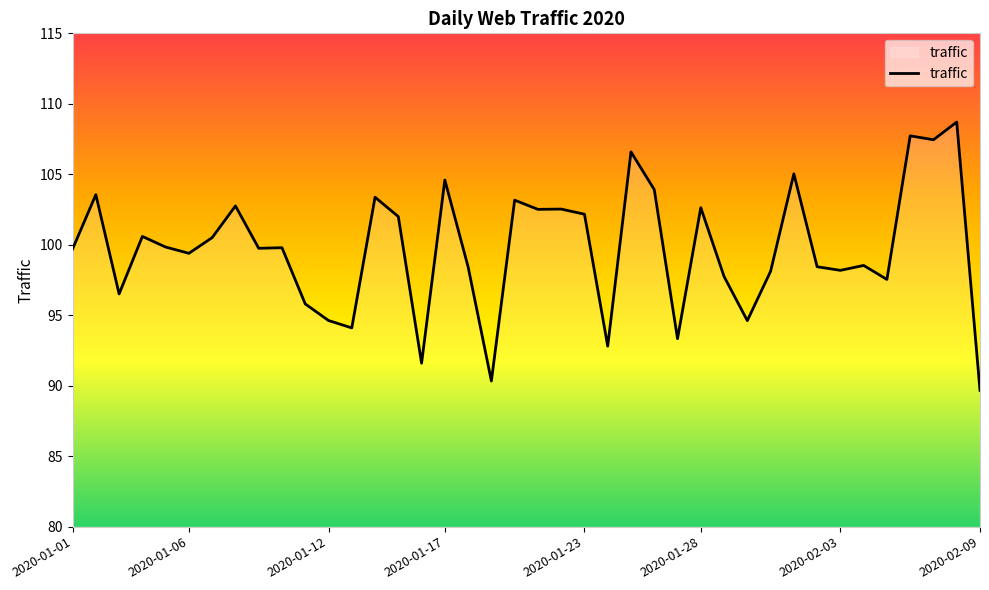

What is the difference between the maximum and minimum values?

19.0